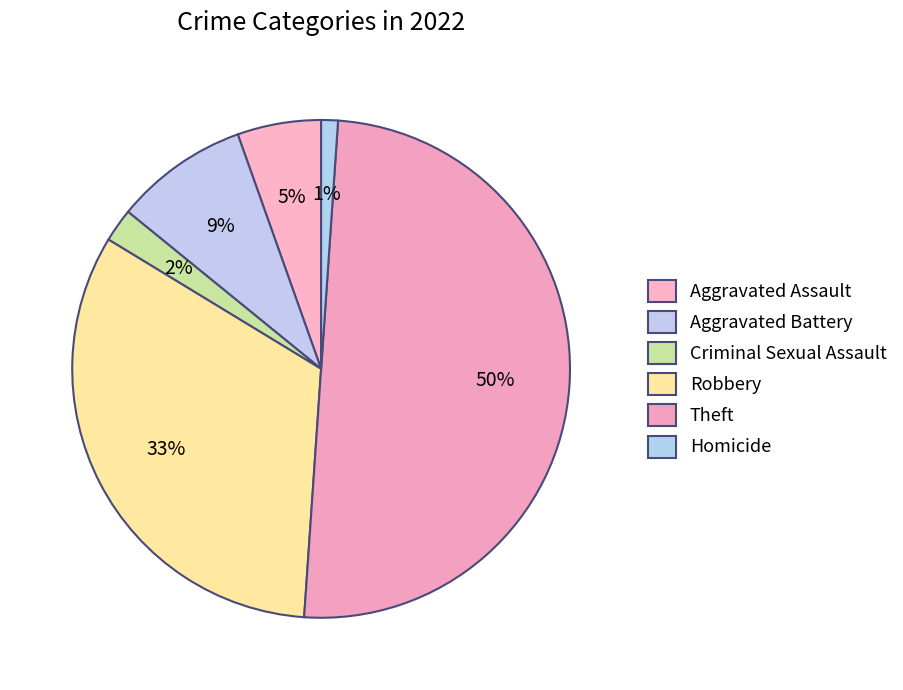

To the nearest percent, what is the average slice percentage?

17%